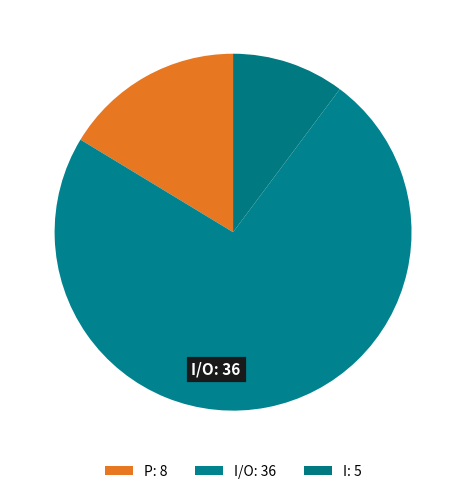

How many slices are in this pie chart?

3